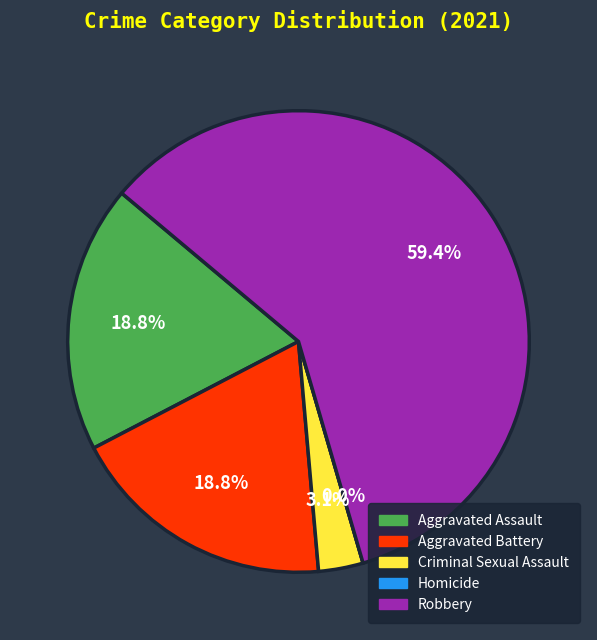

What percentage is the Robbery slice, to the nearest percent?

59%